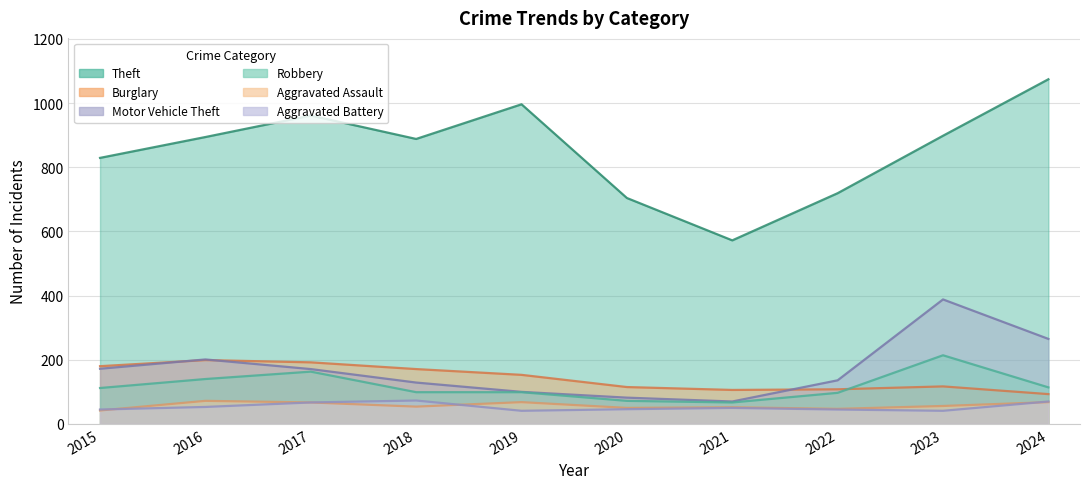

How many values in the Aggravated Assault series exceed 56?

4